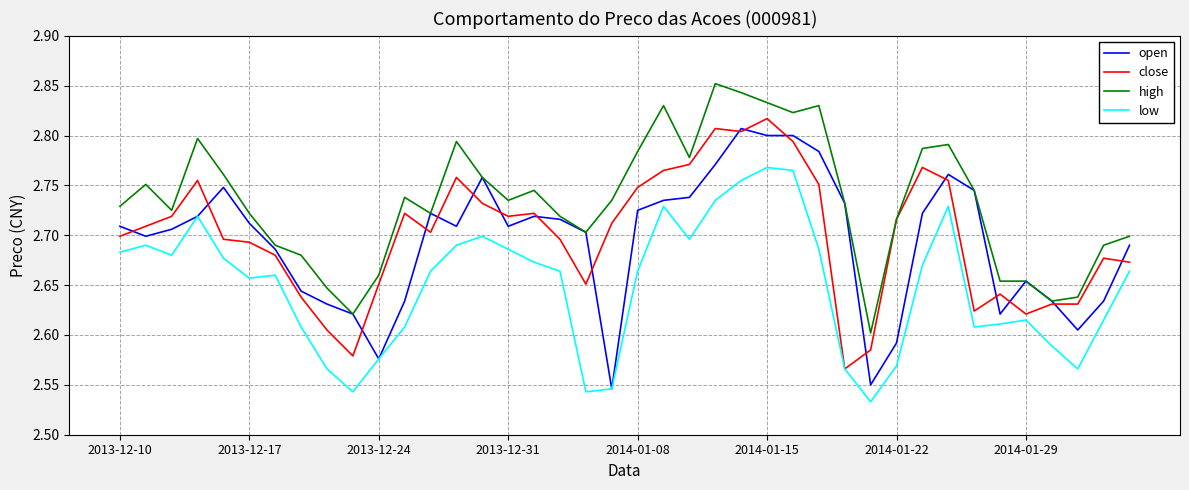

True or false: high and low intersect in this chart.

False